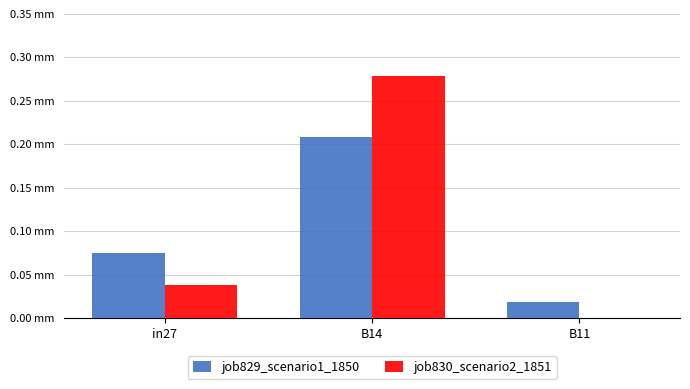

What is the label of the 2nd bar from the right?

B14